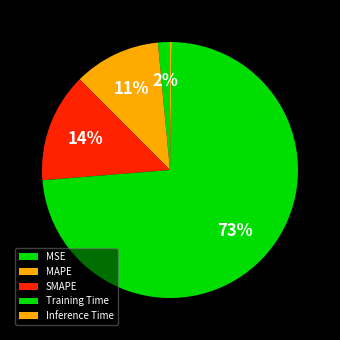

True or false: Inference Time accounts for 0% of the total.

True